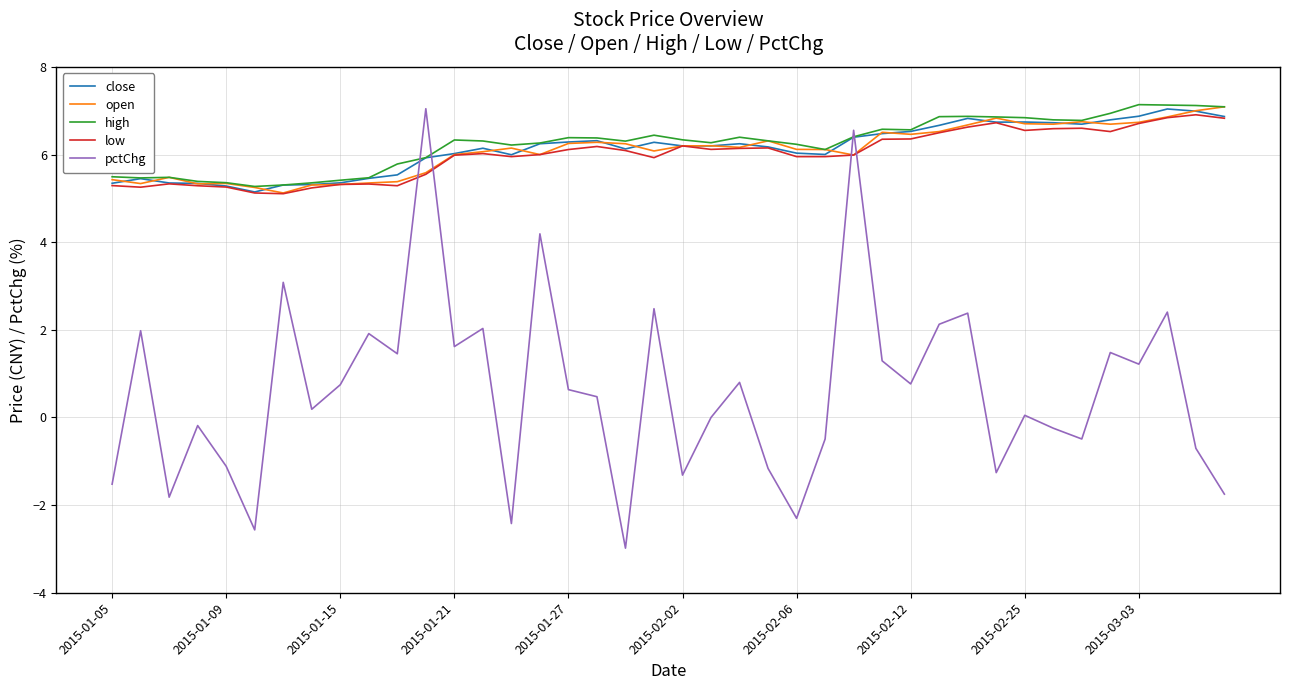

True or false: high and pctChg intersect in this chart.

True